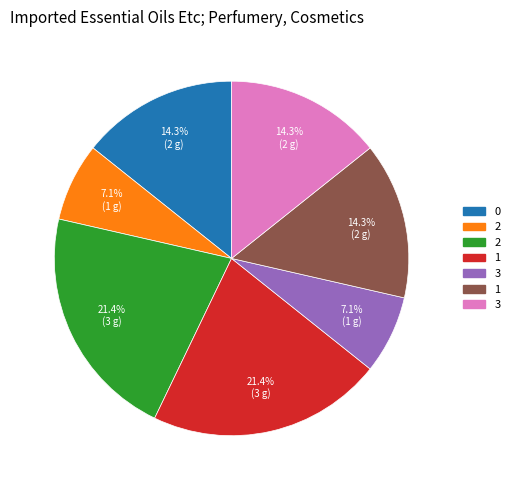

Is there any slice that represents more than half of the pie?

No